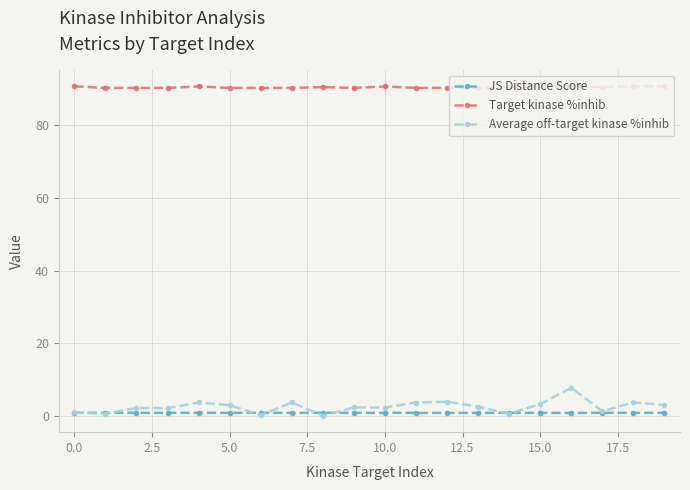

What is the difference between the maximum and minimum values in the JS Distance Score series?

0.1